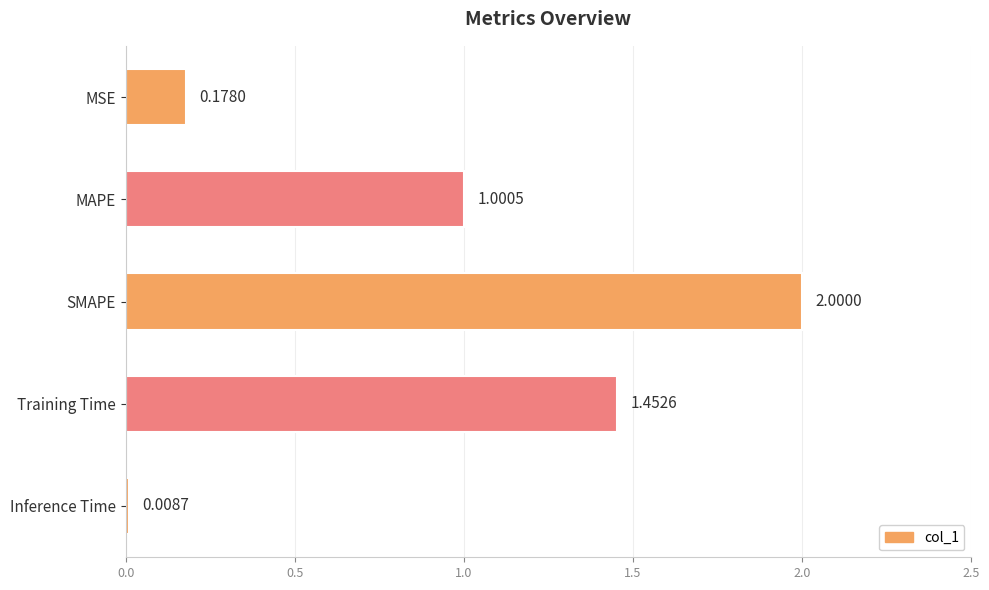

What is the sum of the values at MAPE and Training Time?

2.5